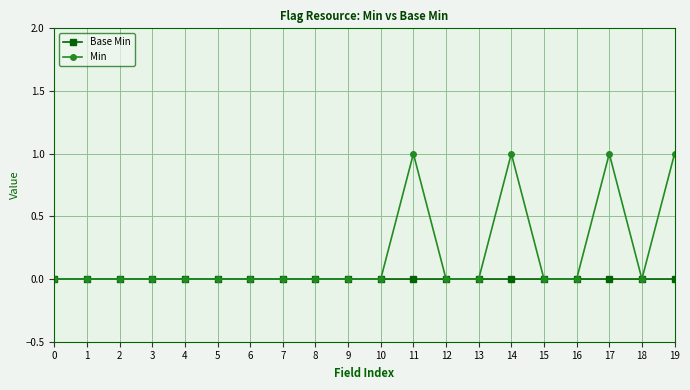

Reading right to left, transcribe all the data shown in this chart.

Base Min: 0	0	0	0	0	0	0	0	0	0	0	0	0	0	0	0	0	0	0	0
Min: 1	0	1	0	0	1	0	0	1	0	0	0	0	0	0	0	0	0	0	0